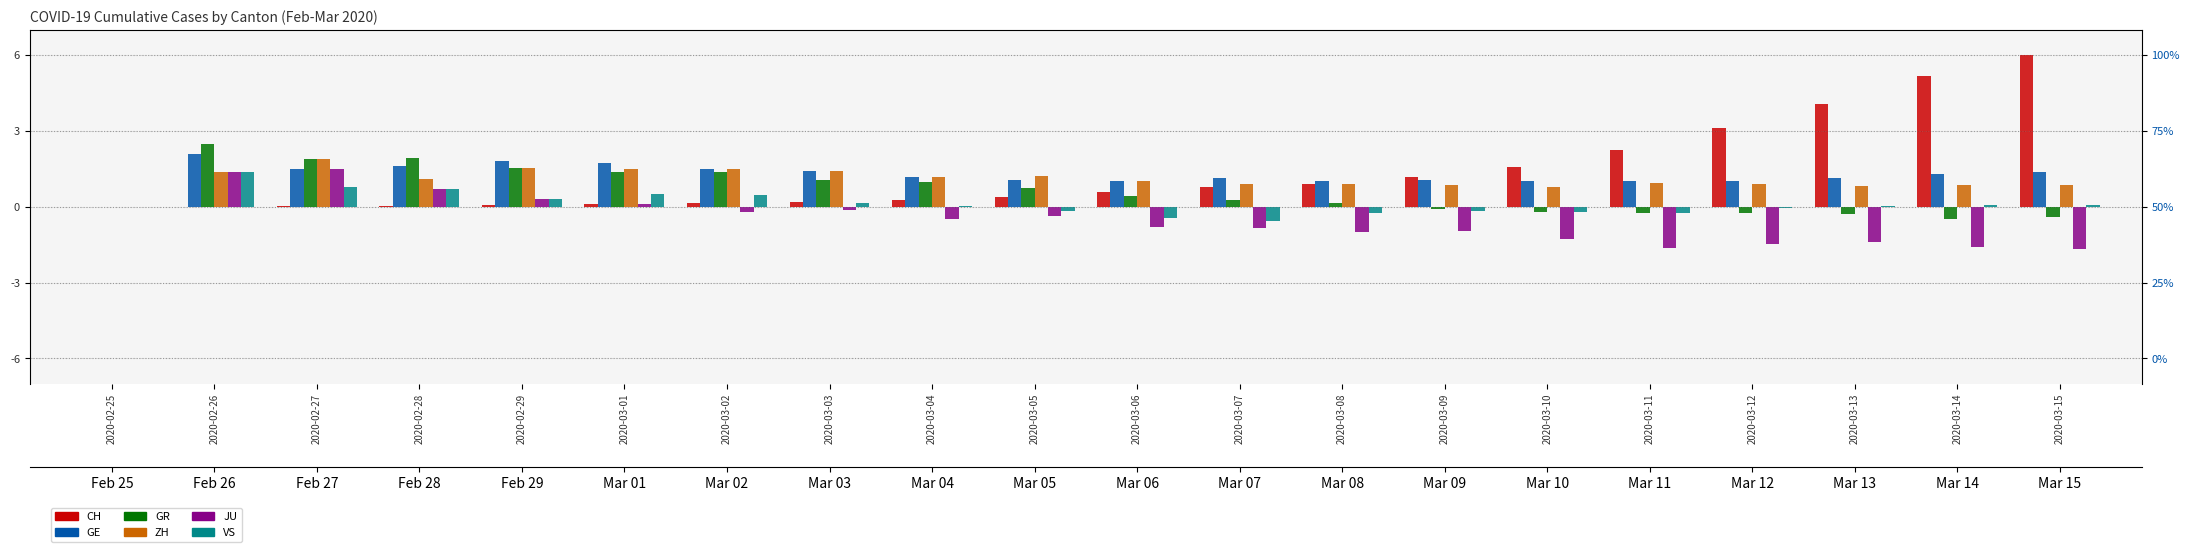

The value of JU at 2020-02-25 is 0.0. True or false?

True